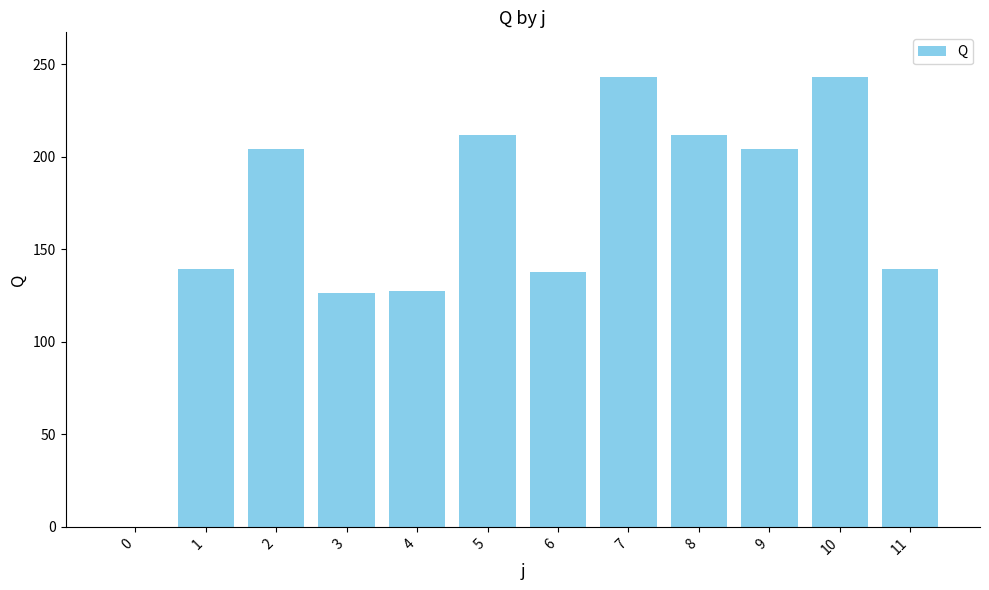

Count the number of data series in this chart.

1